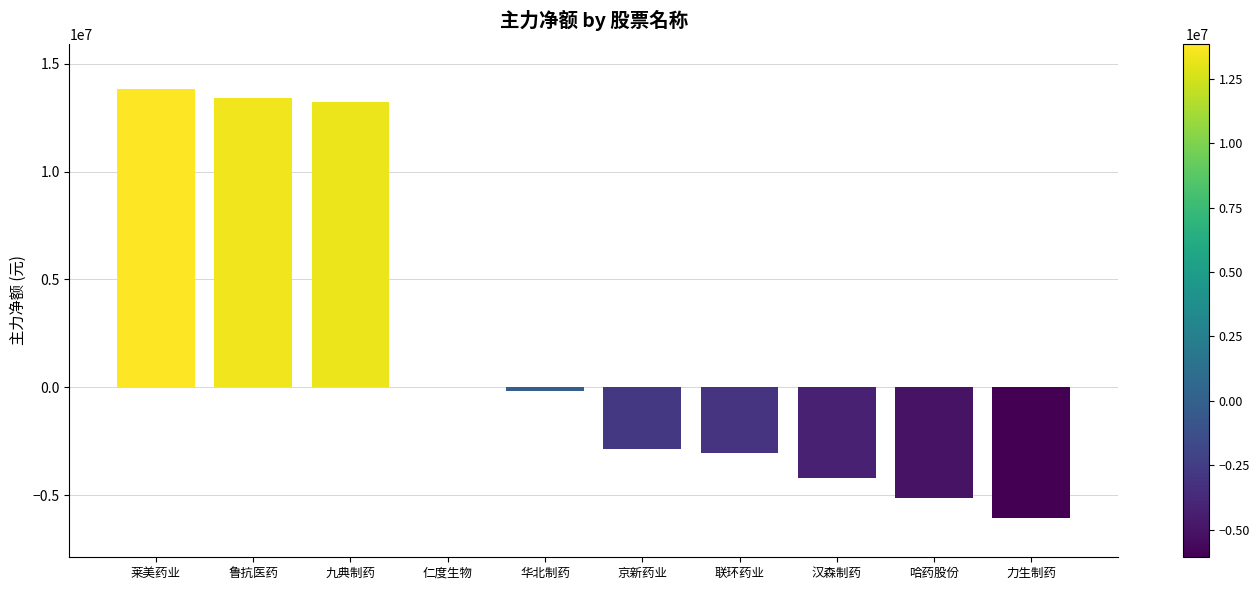

Reading right to left, list all the values displayed in this chart.

-6065271	-5123666	-4220335	-3031269	-2856056	-169185	0	13243933	13398447	13854638